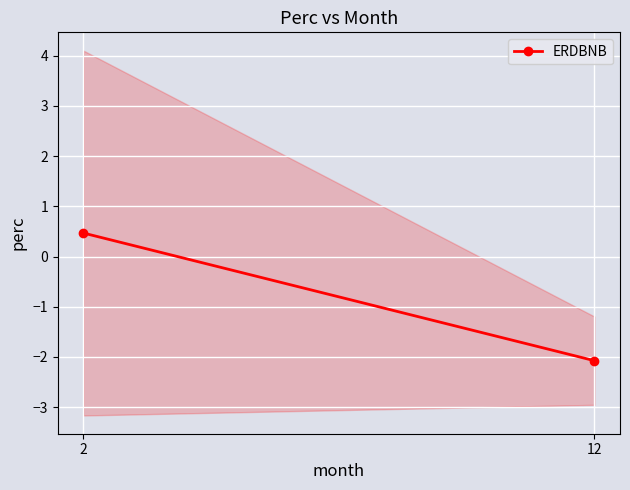

Is this an area chart (filled region under the line)?

No